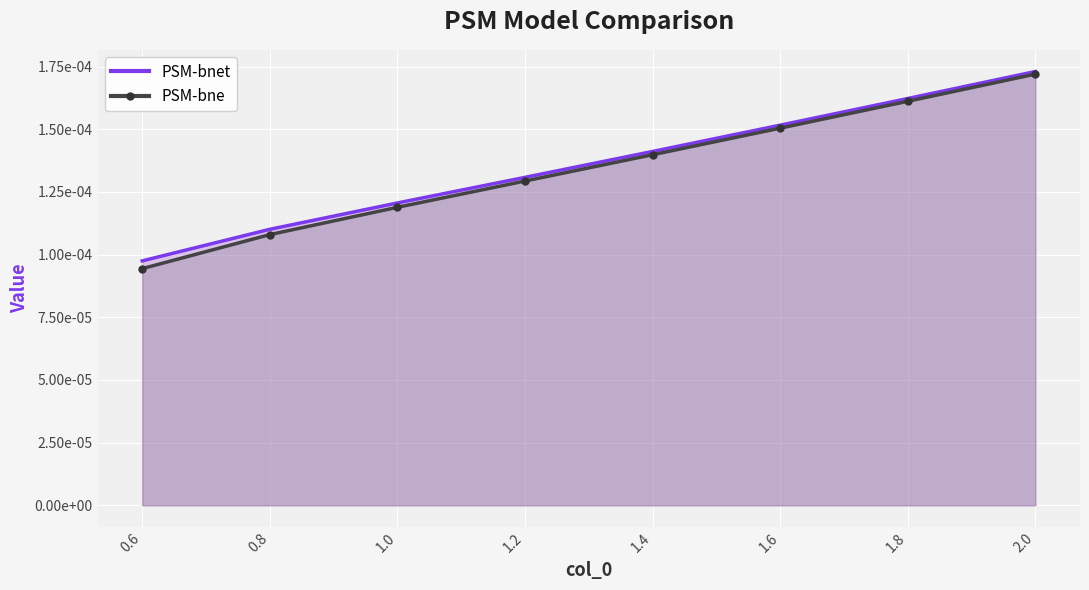

At which category does the chart reach its peak across all series?

2.0